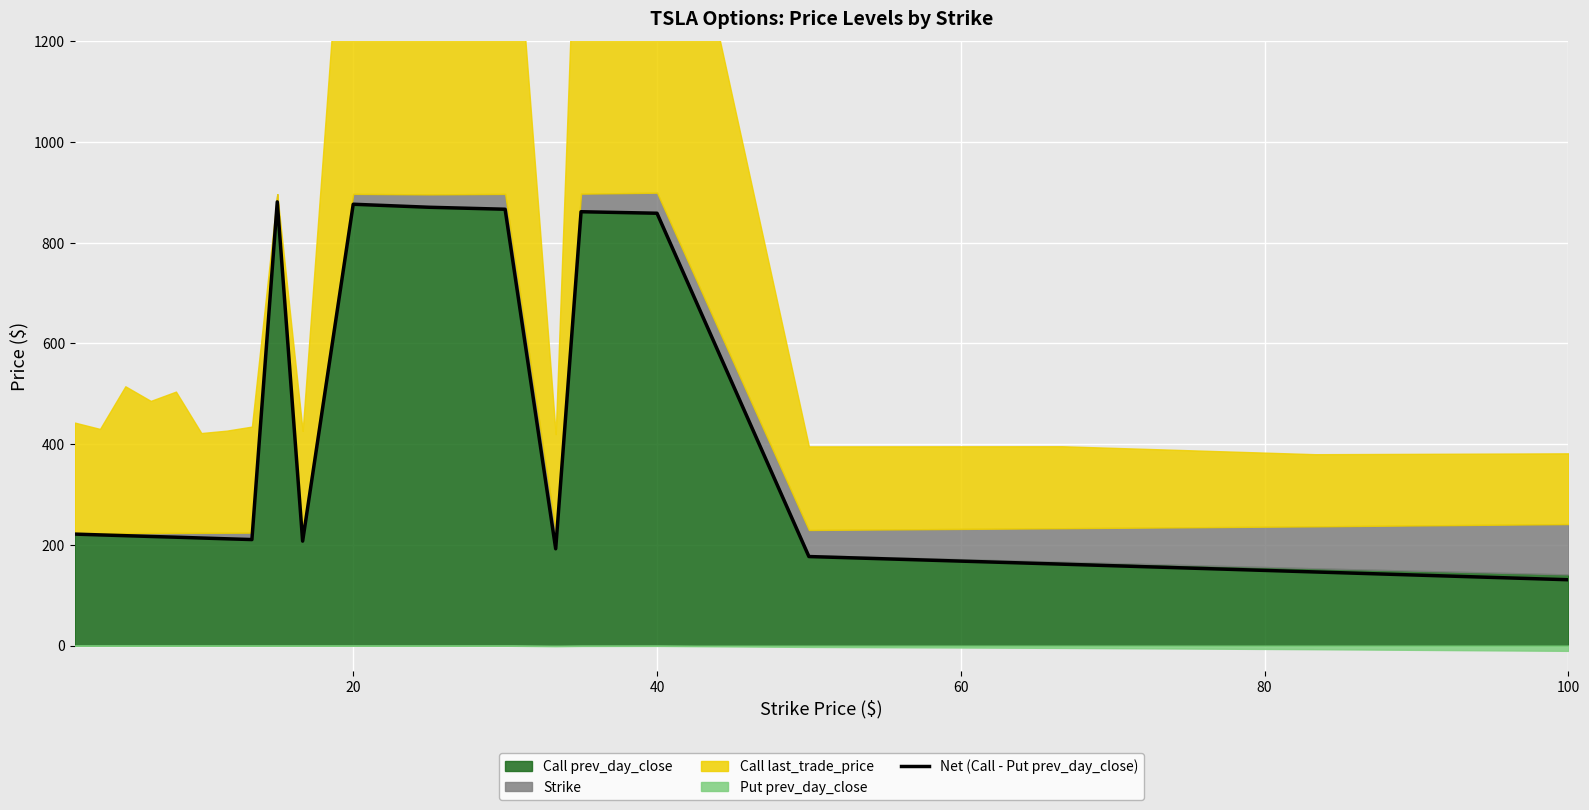

The chart shows a value of 105.5 at 100. True or false?

False